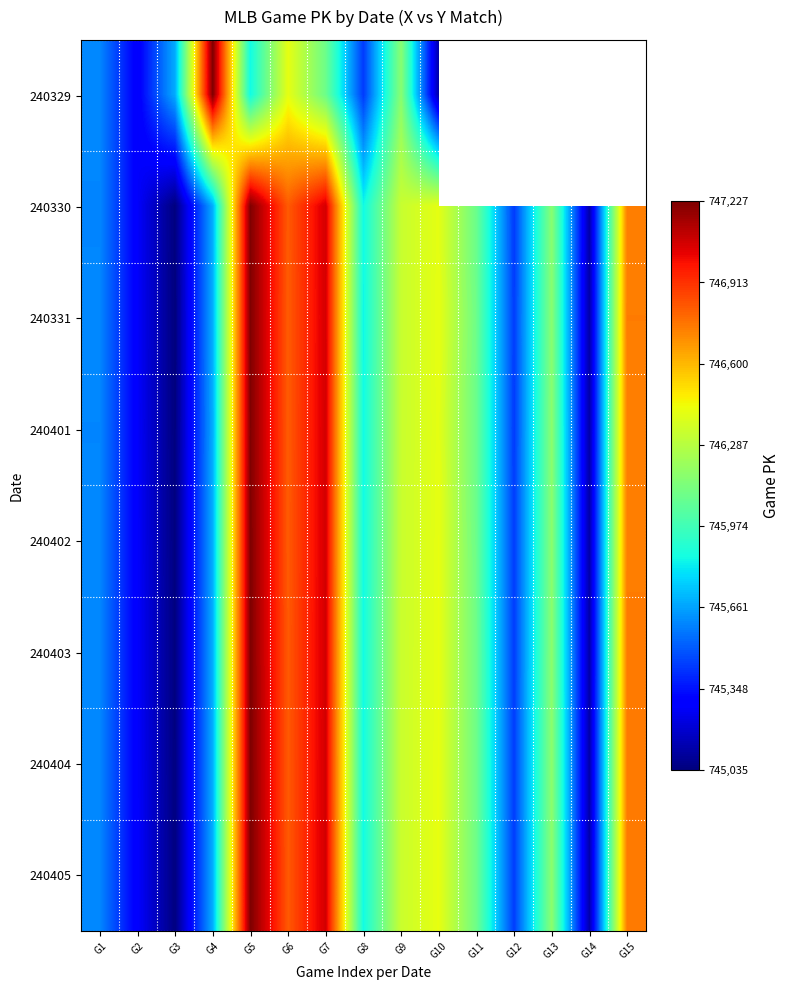

What is the minimum value for 240403?

745039.0